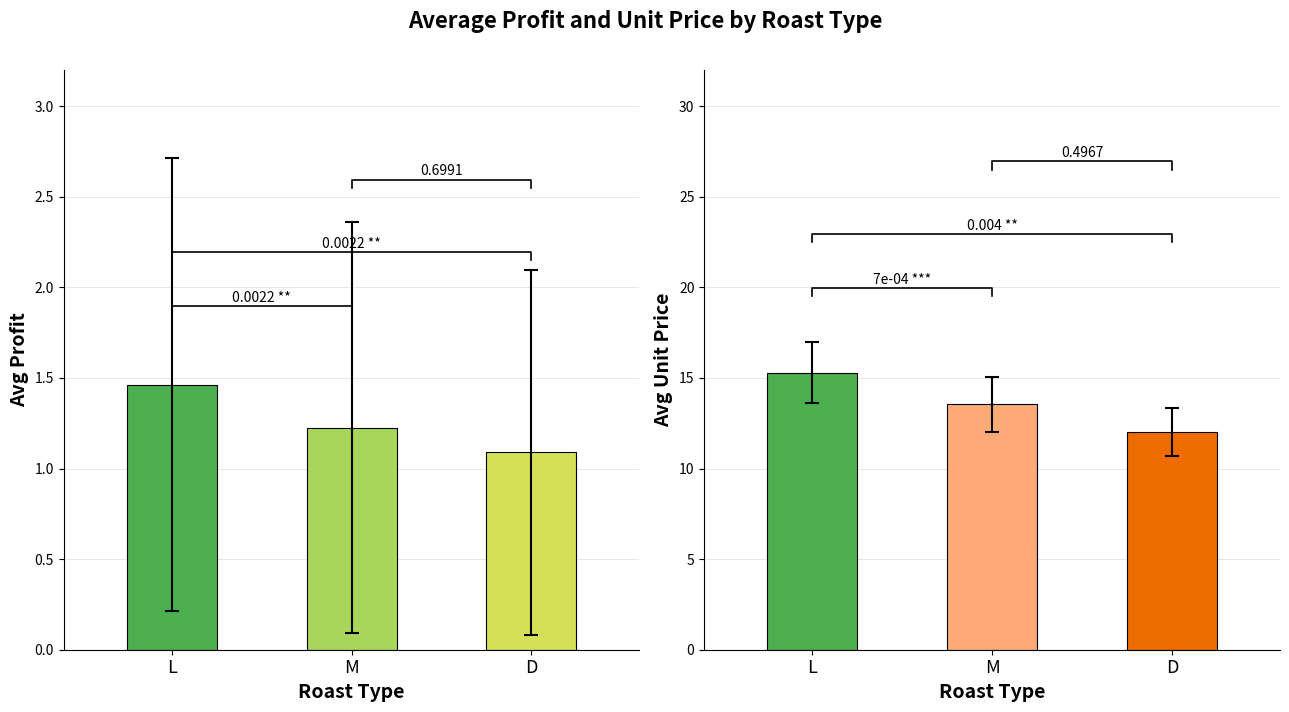

Which series has the largest range (max minus min)?

Unit Price